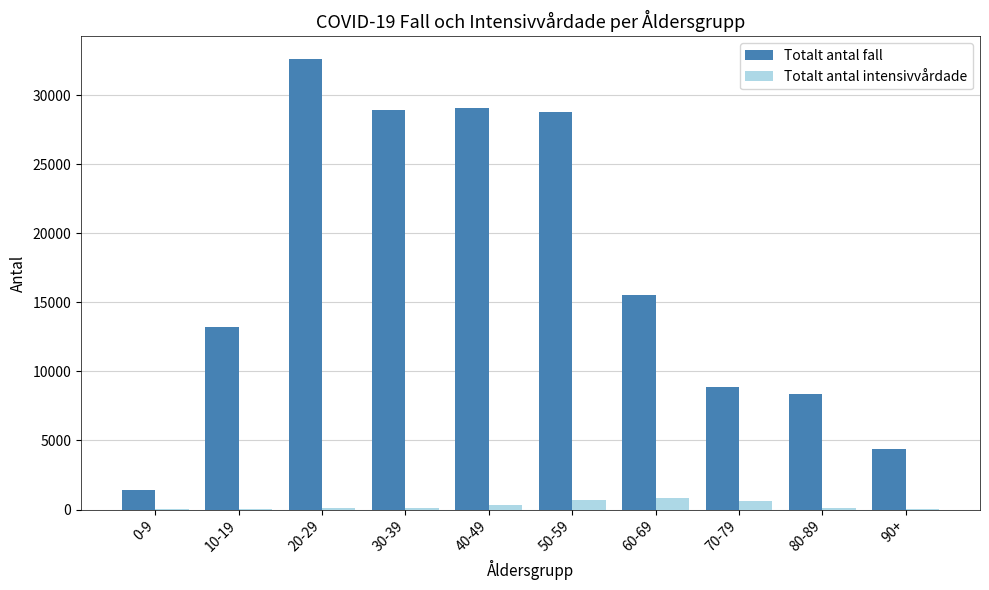

How many distinct data groups are displayed?

2